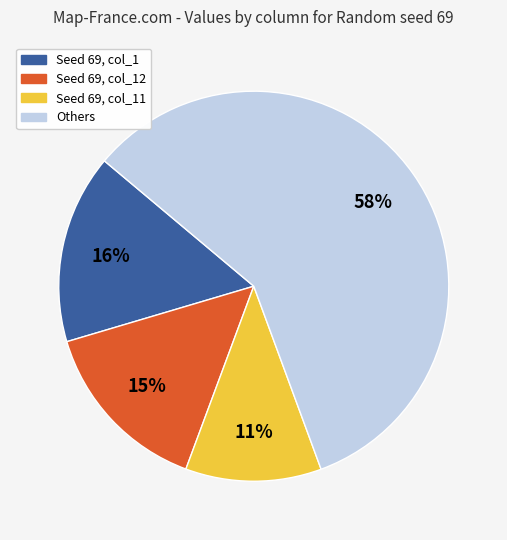

Does any single category account for the majority?

Yes